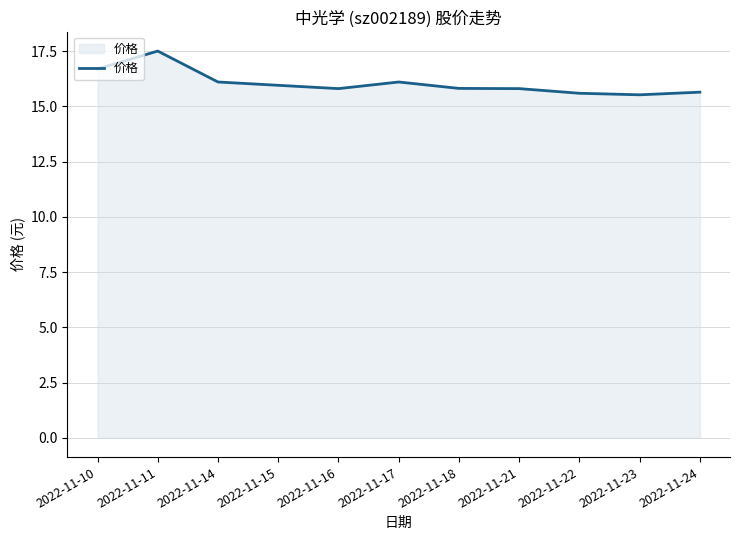

What is the sum of the values at 2022-11-22 and 2022-11-23?

31.1